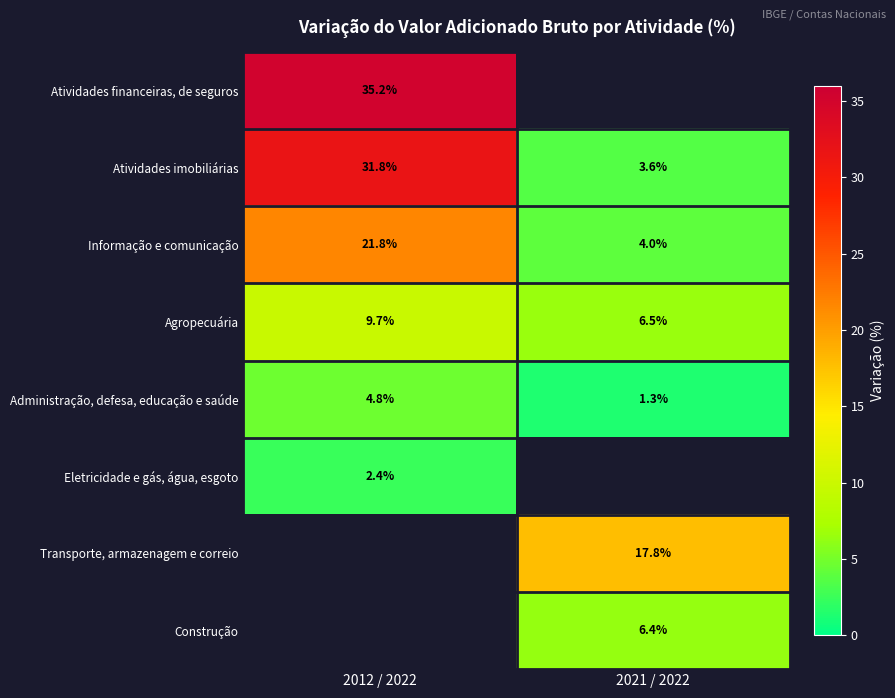

The value of Administração, defesa, educação e saúde at 2012 / 2022 is 7.2. True or false?

False